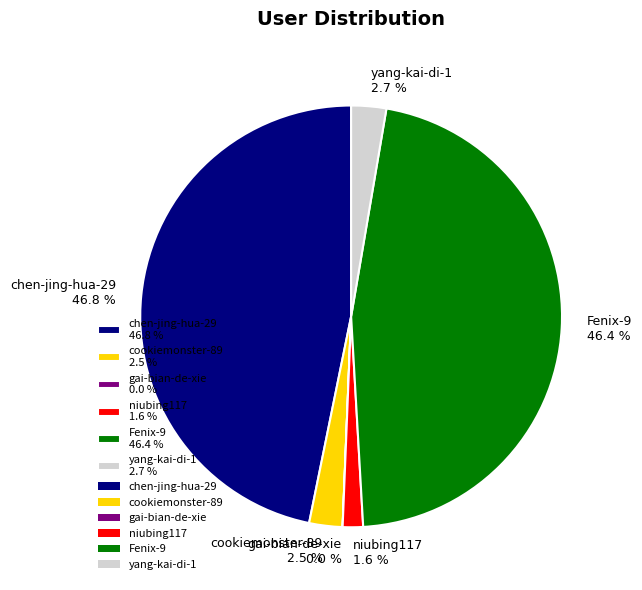

Which has a higher value, niubing117 1.6 % or chen-jing-hua-29 46.8 %?

chen-jing-hua-29 46.8 %